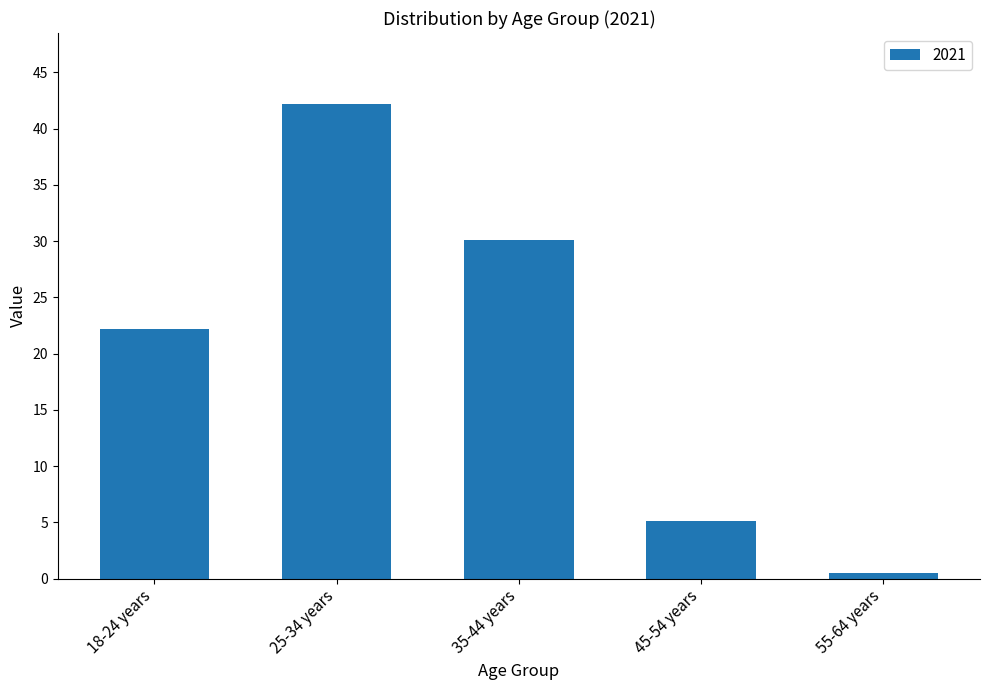

What position from the right is 18-24 years?

5